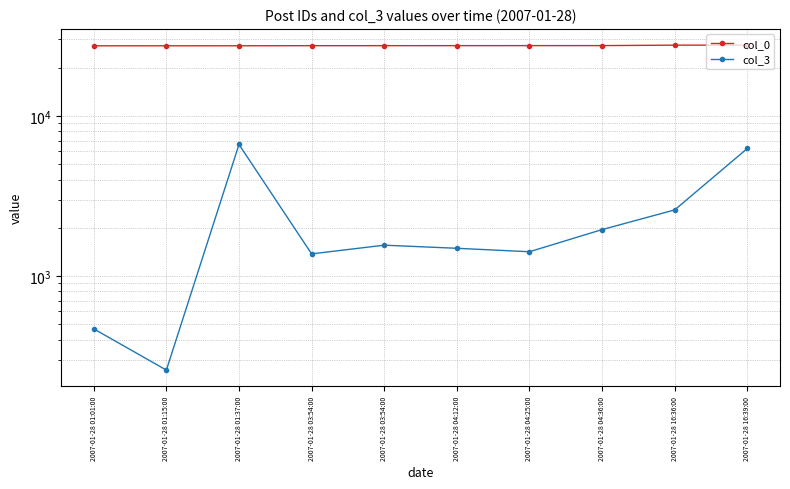

What are all the series names shown in the legend?

col_0, col_3